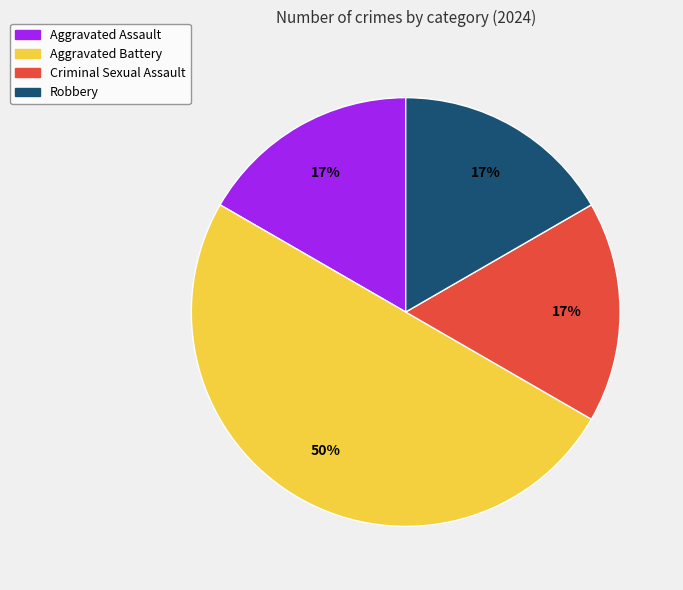

Does Robbery represent more than half of the total?

No